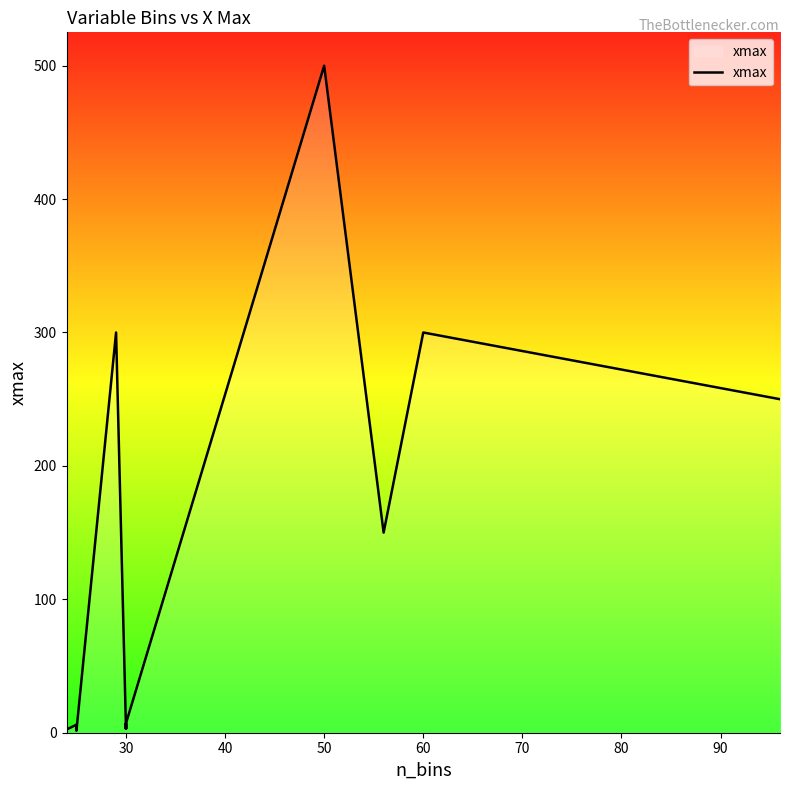

How many values are below 3?

4